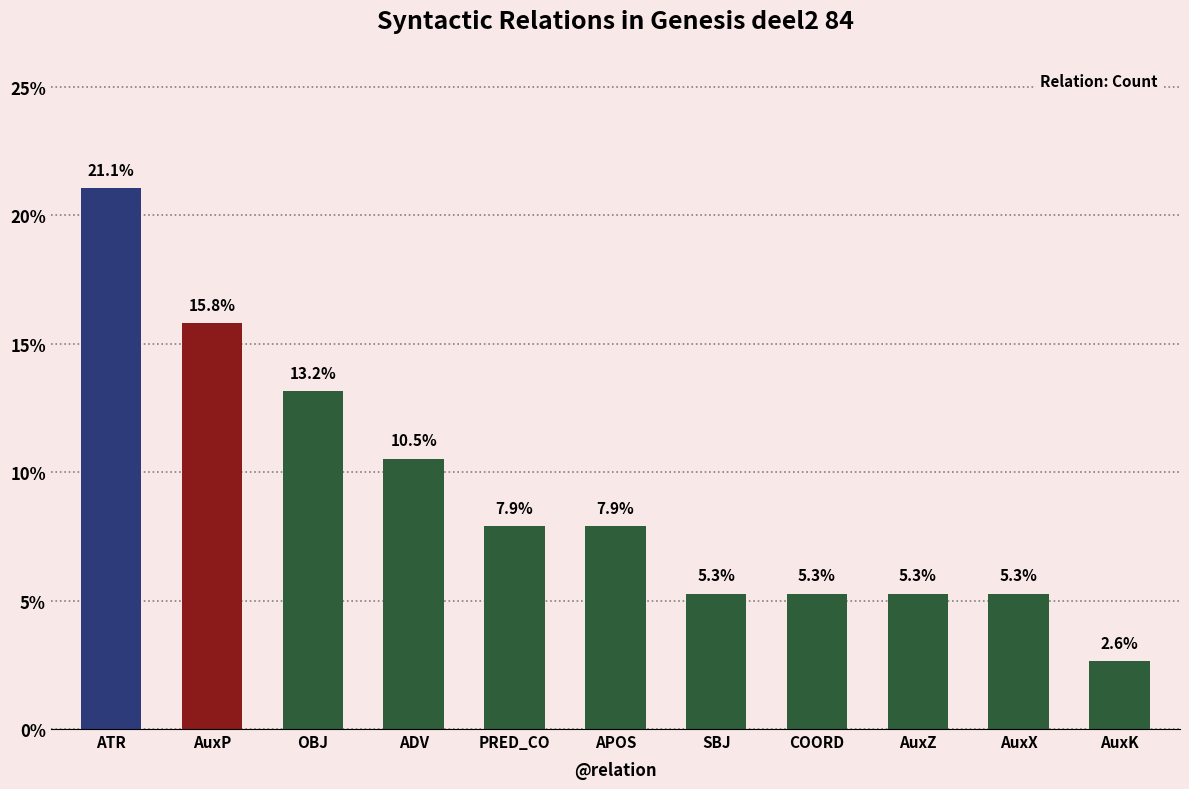

What is the ratio of the value at PRED_CO to the value at AuxX?

1.5